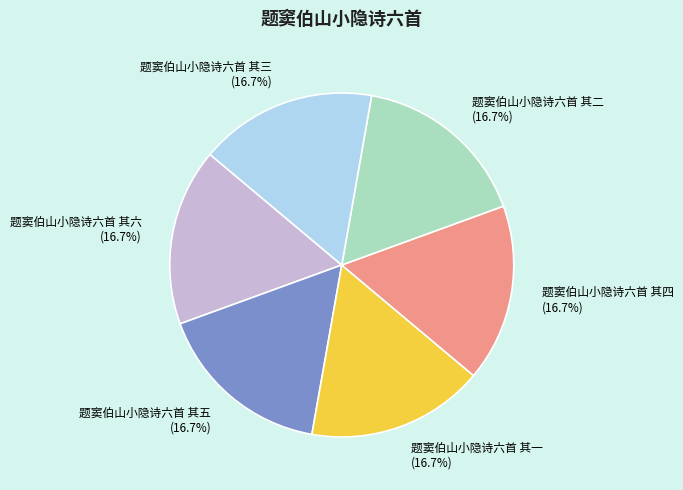

What percentage is NOT represented by 题窦伯山小隐诗六首 其六?

83.3%